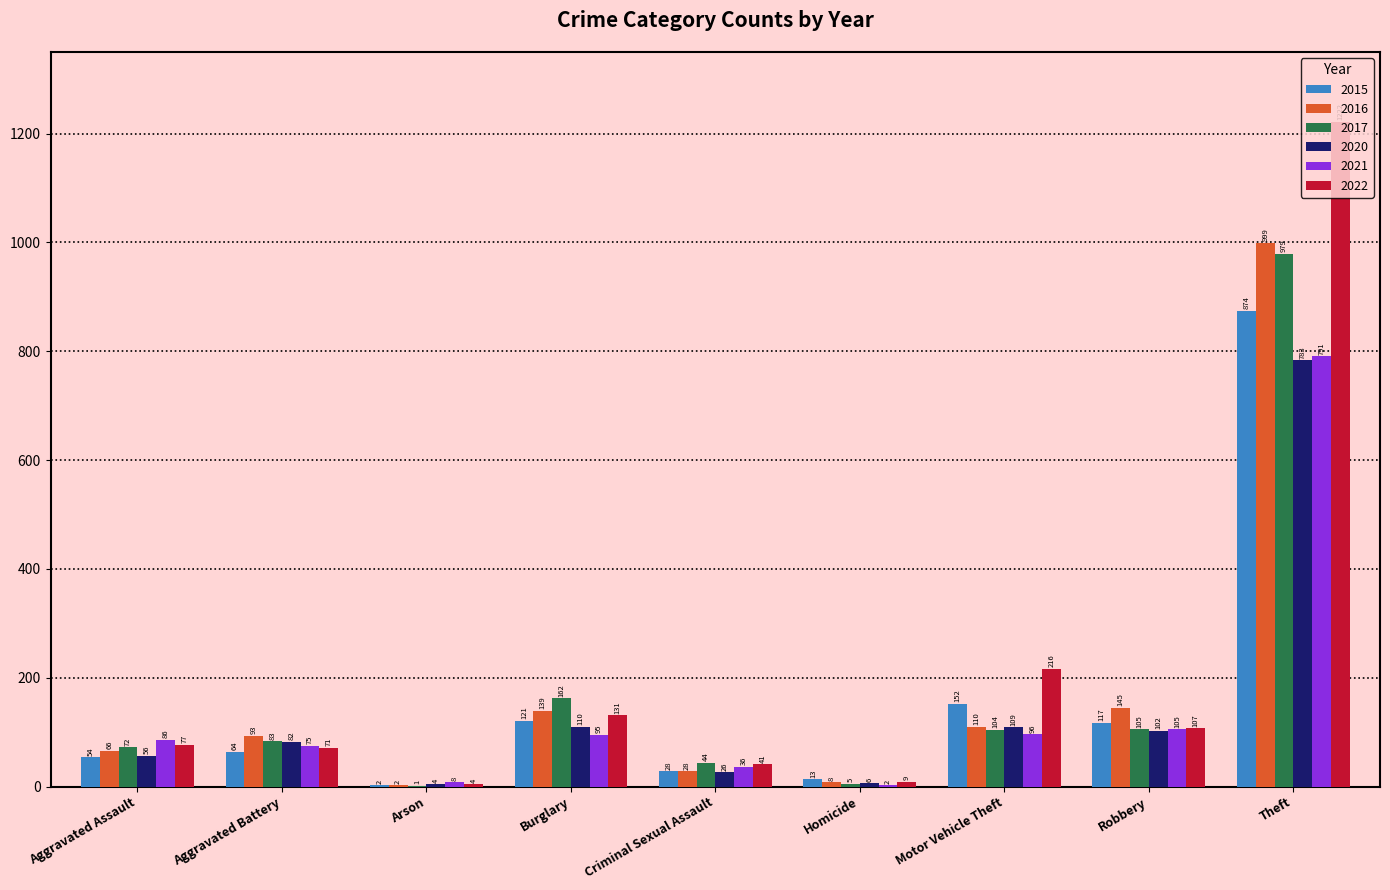

What is the spread (max minus min) of values at Criminal Sexual Assault?

18